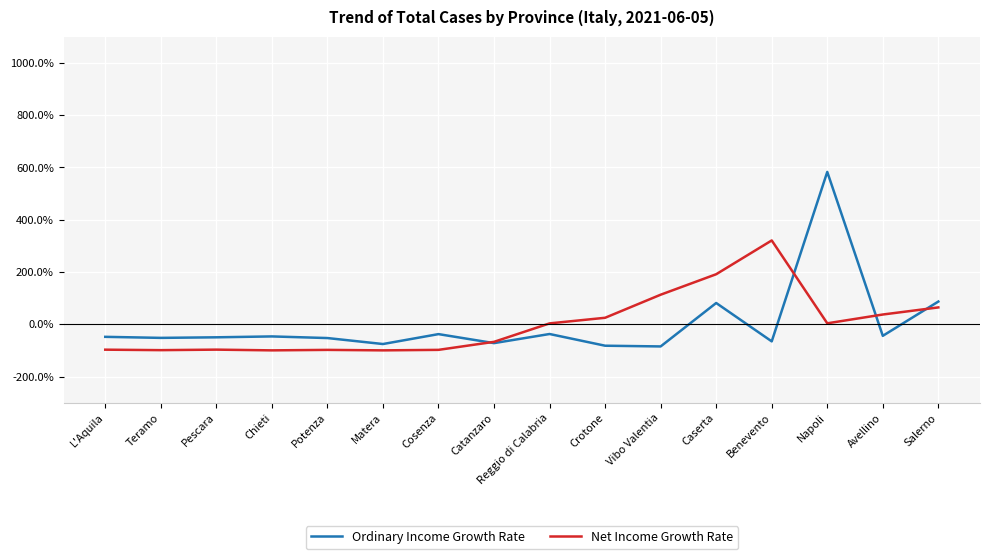

Where is Ordinary Income Growth Rate nearest to the value 248?

Salerno